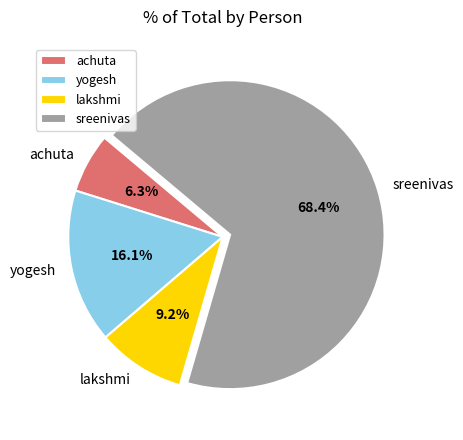

To the nearest percent, what percentage of the pie is achuta?

6%